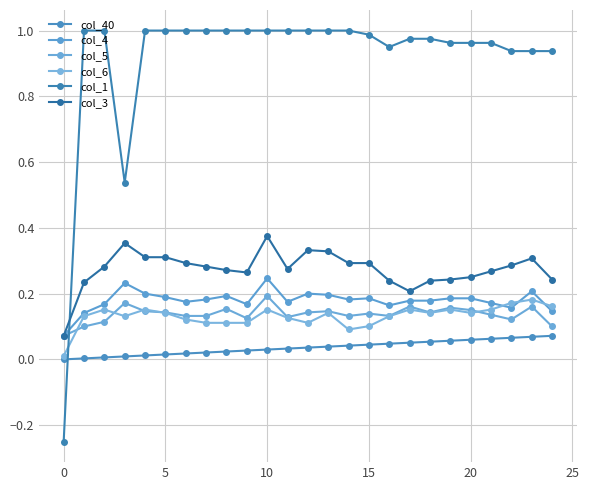

Which series has the largest range (max minus min)?

col_1